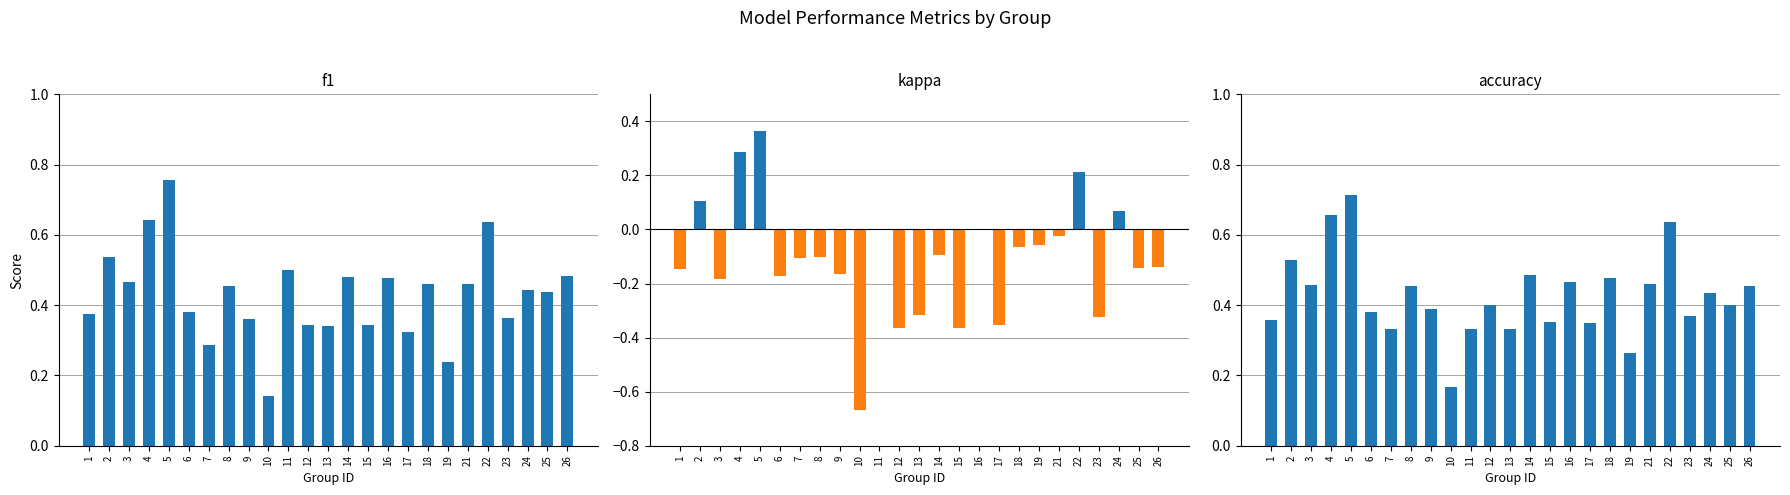

Read the accuracy value at 26.

0.5